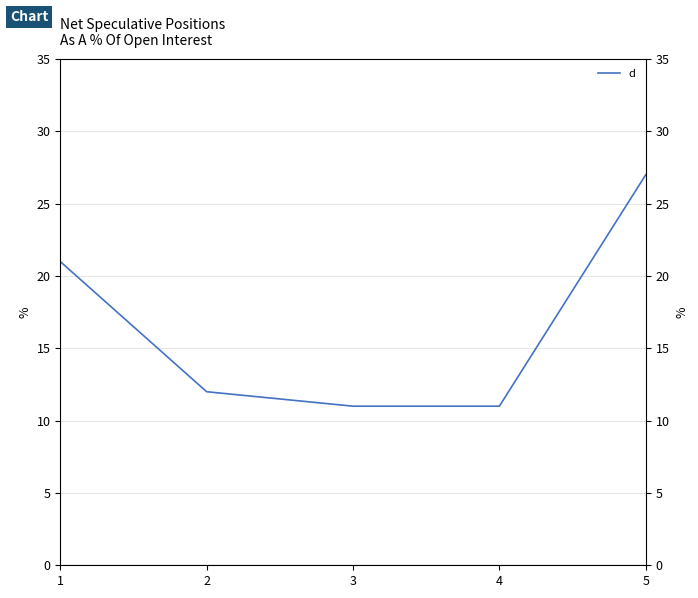

The value at 2 is 3. True or false?

False